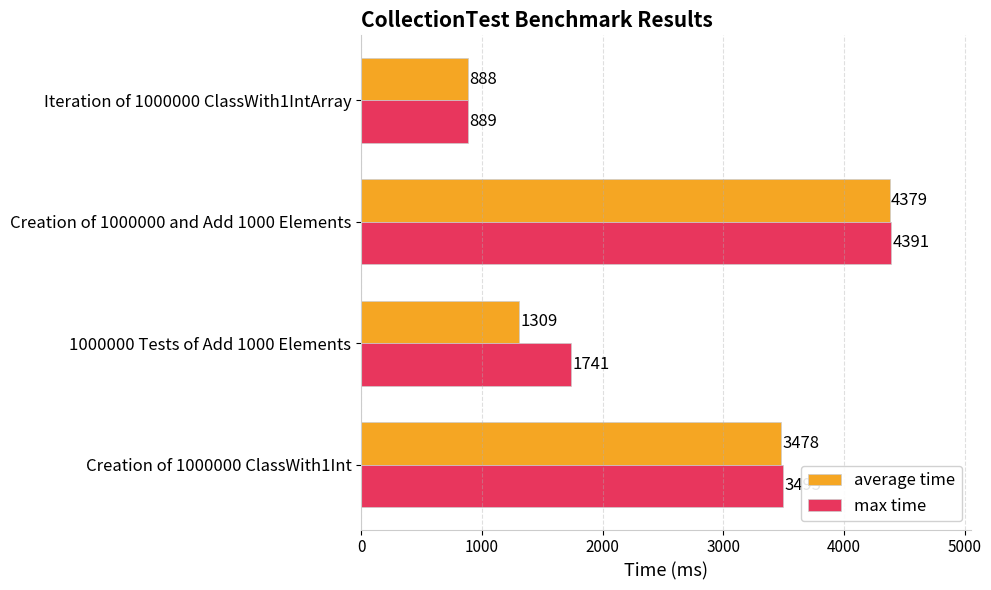

What is the difference between the second highest and second lowest values in the max time series?

1754